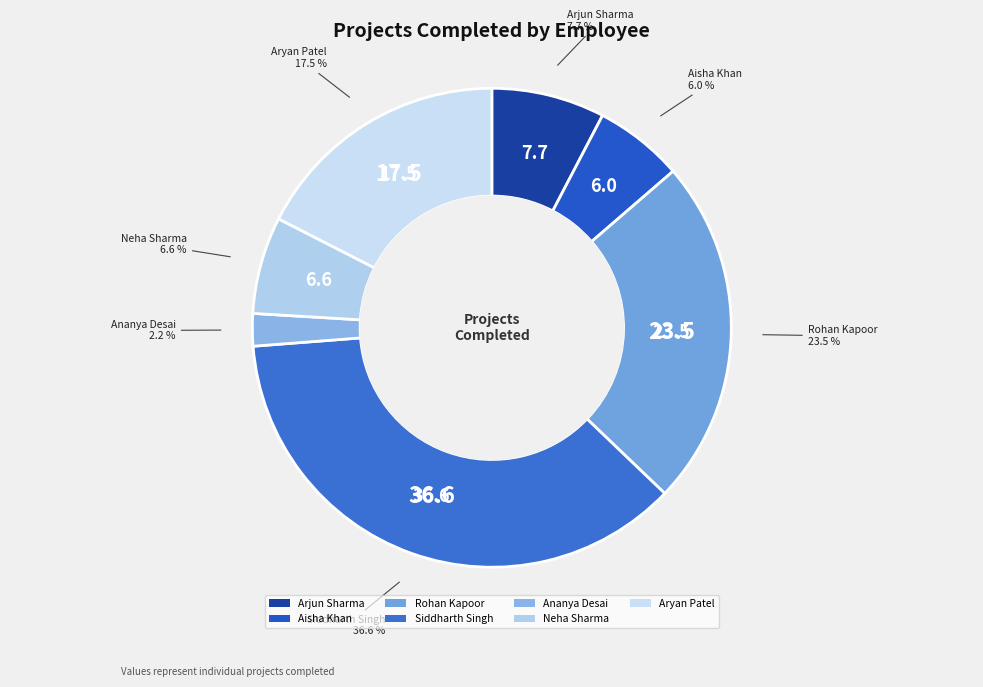

Is Aisha Khan the majority of the pie?

No